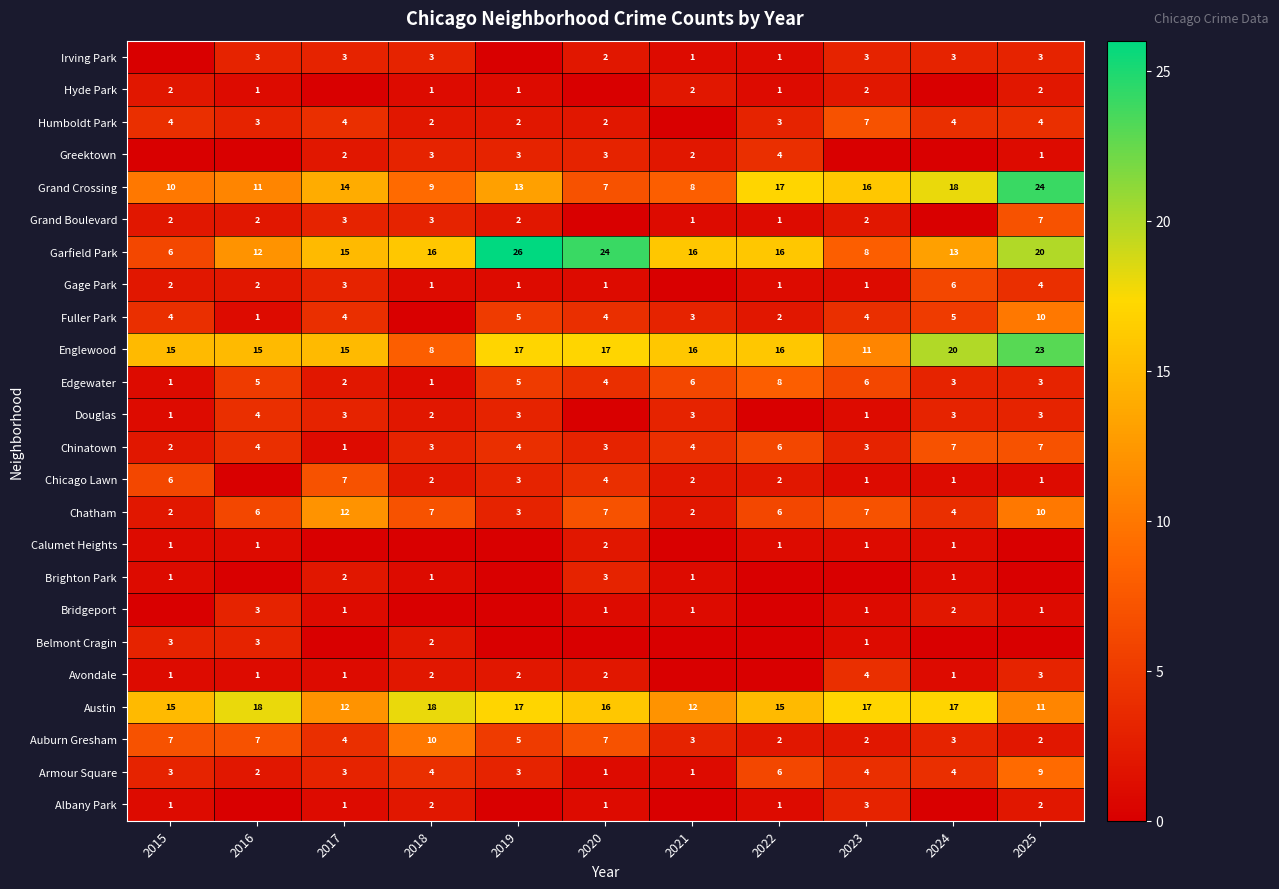

True or false: Irving Park has a value of 3 at 2016.

True